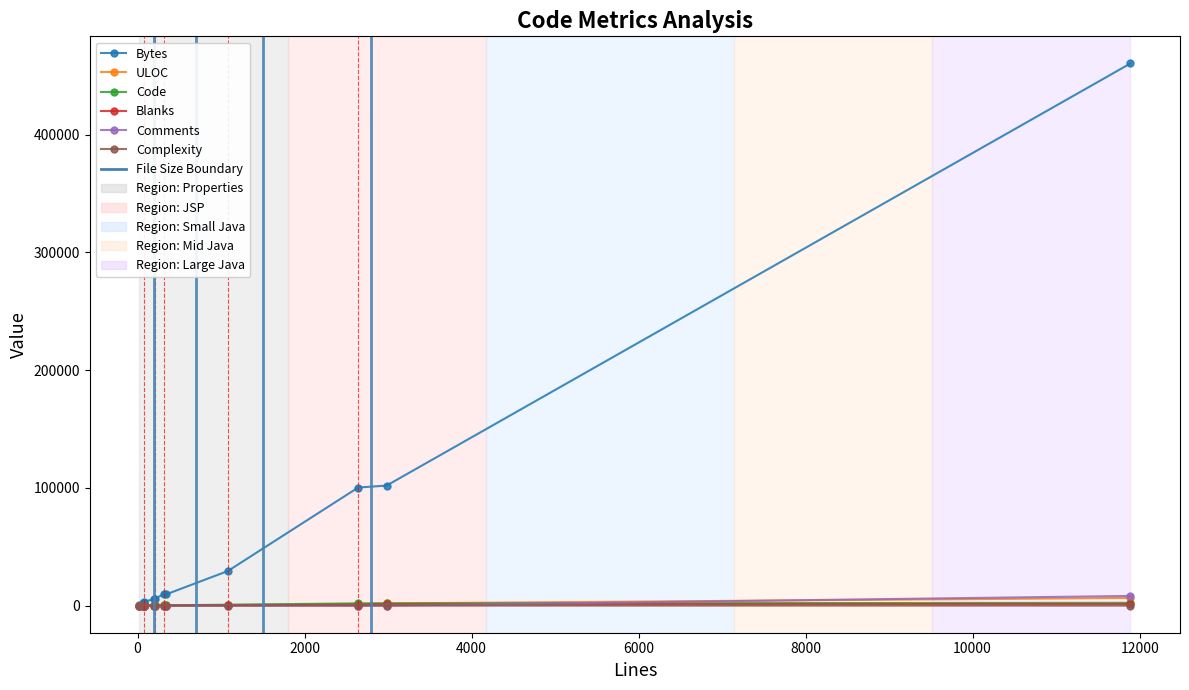

True or false: Blanks and Bytes cross at least once.

False